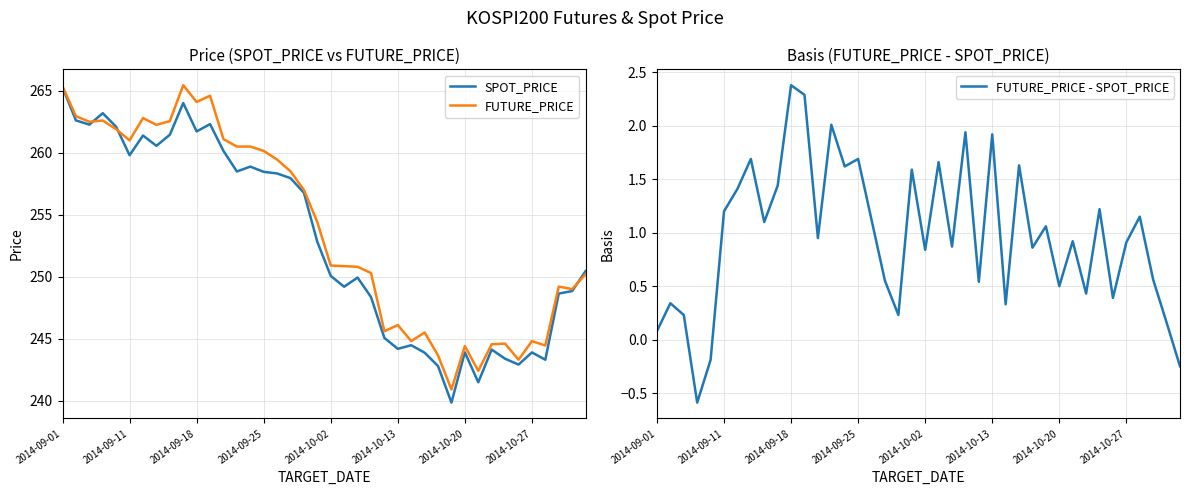

Is it true that SPOT_PRICE equals 250.1 at 2014-10-02?

True